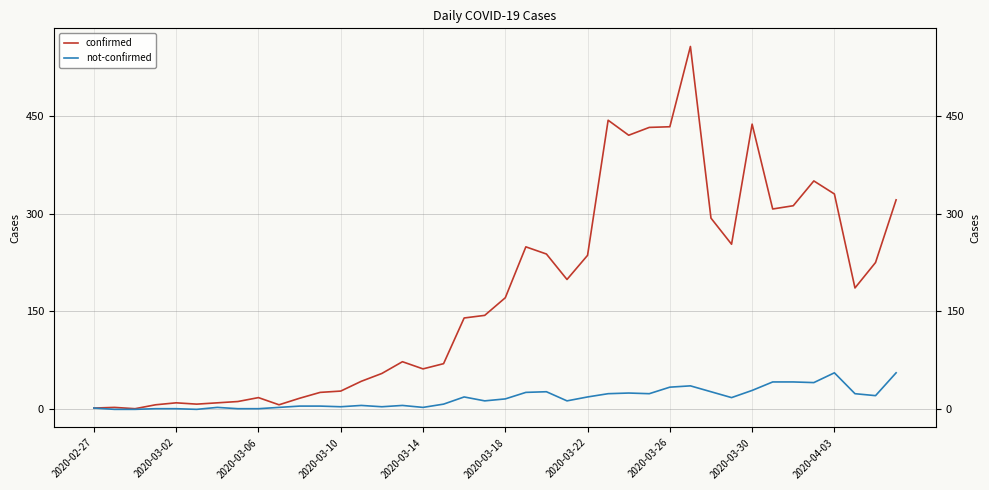

What is the difference between the maximum and minimum values in the confirmed series?

555